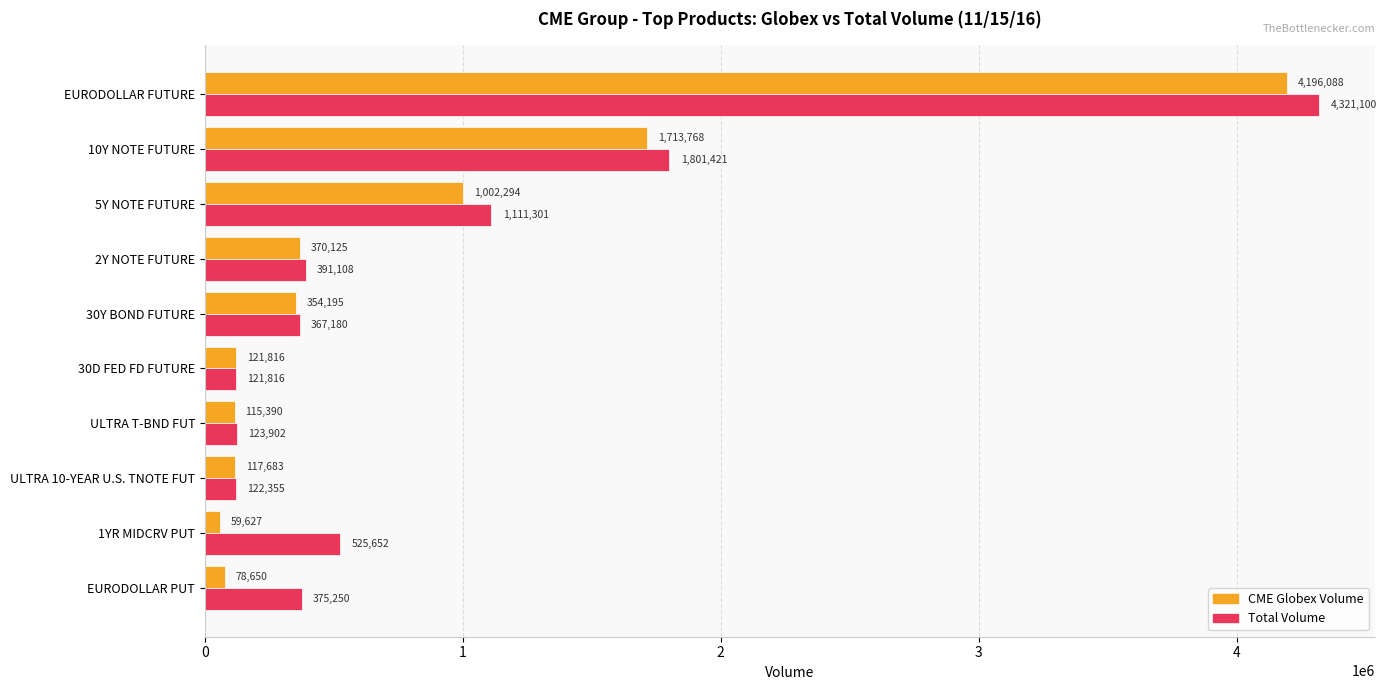

True or false: CME Globex Volume has a value of 354195 at 30Y BOND FUTURE.

True